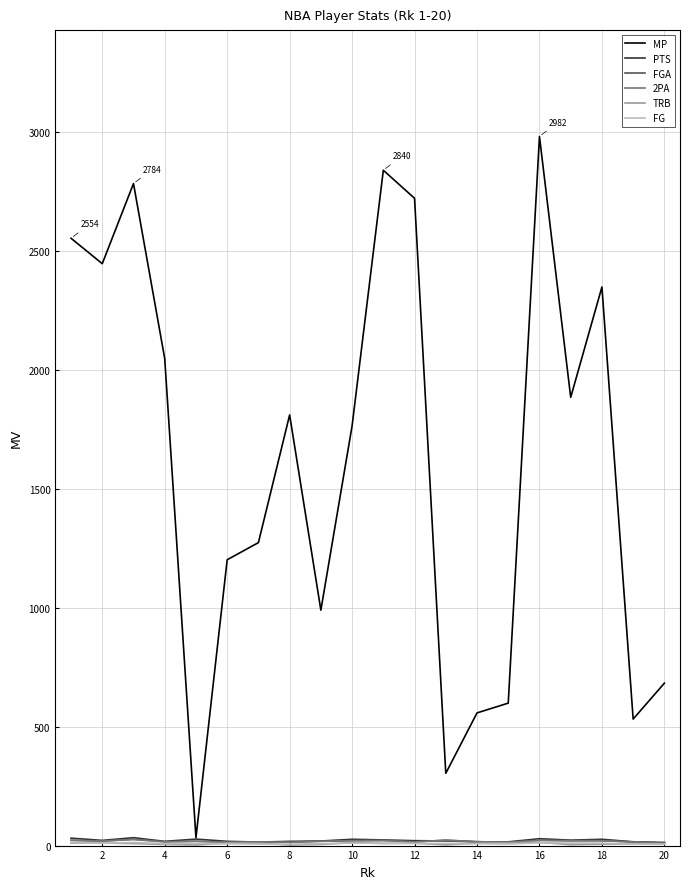

Which series has the largest total across all categories?

MP